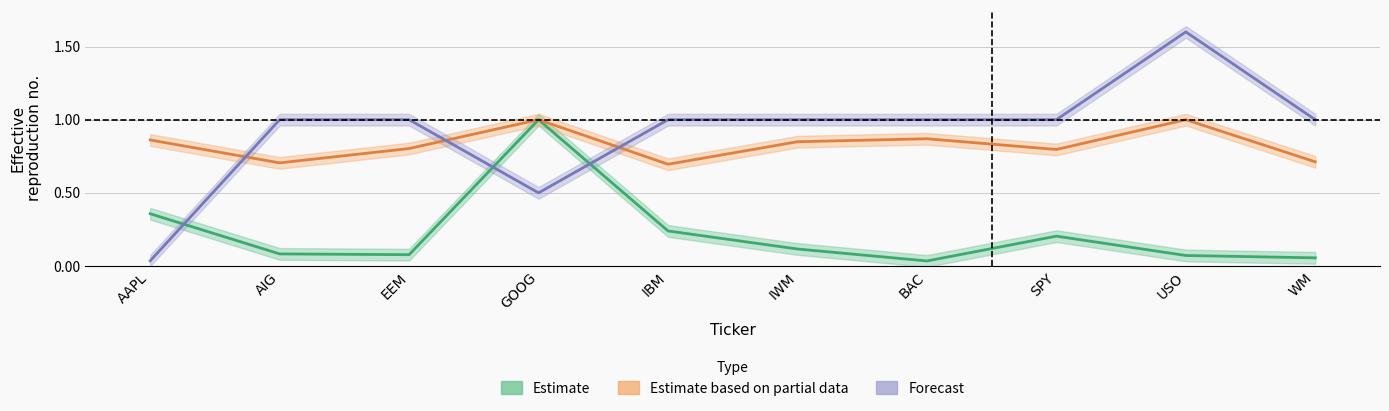

What is the difference between the second highest and second lowest values in the Estimate (price norm.) series?

0.3